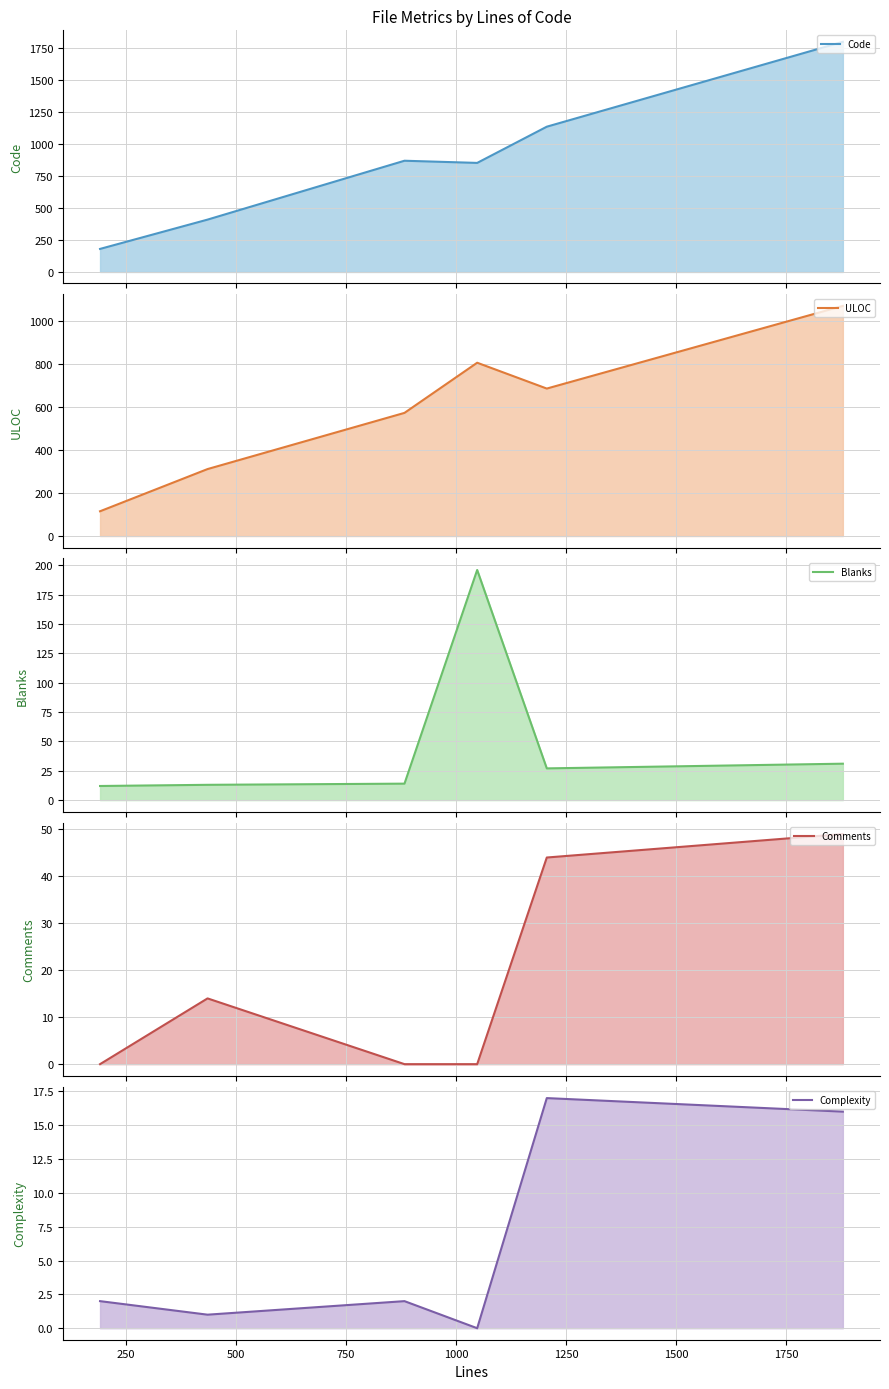

True or false: Blanks line and ULOC line cross at least once.

False